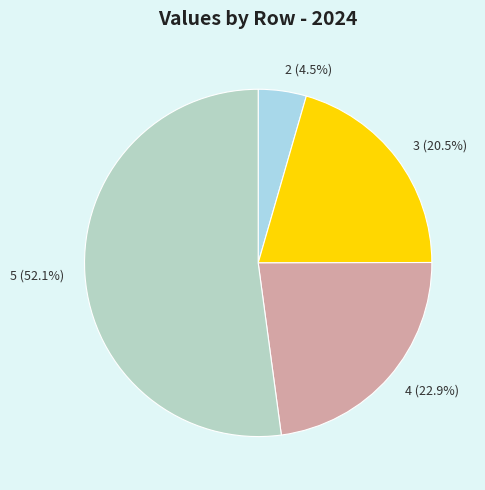

Which category has the biggest portion of the pie?

5